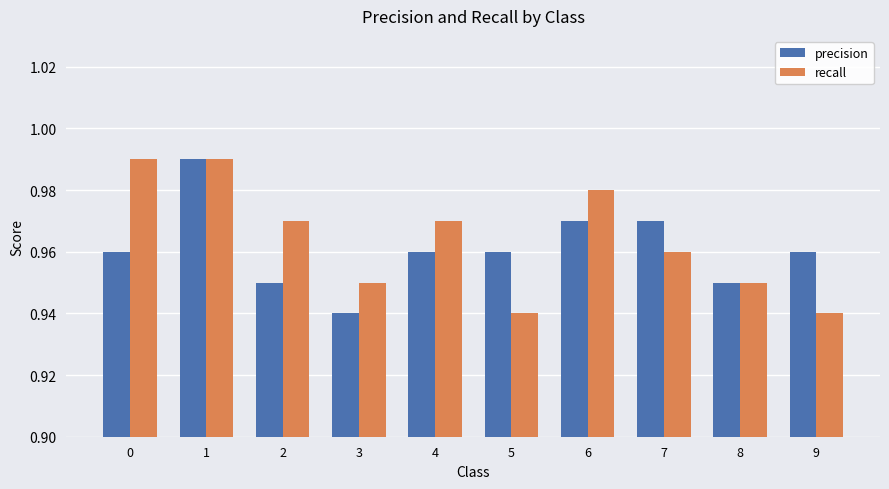

Are the bars horizontal?

No